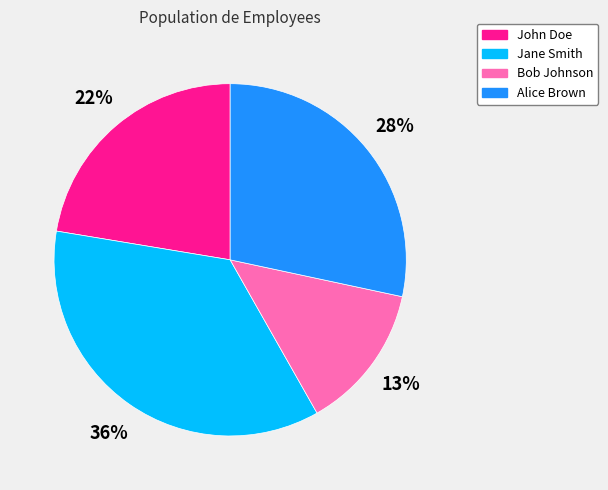

Is it true that Jane Smith is 36% of the pie?

True